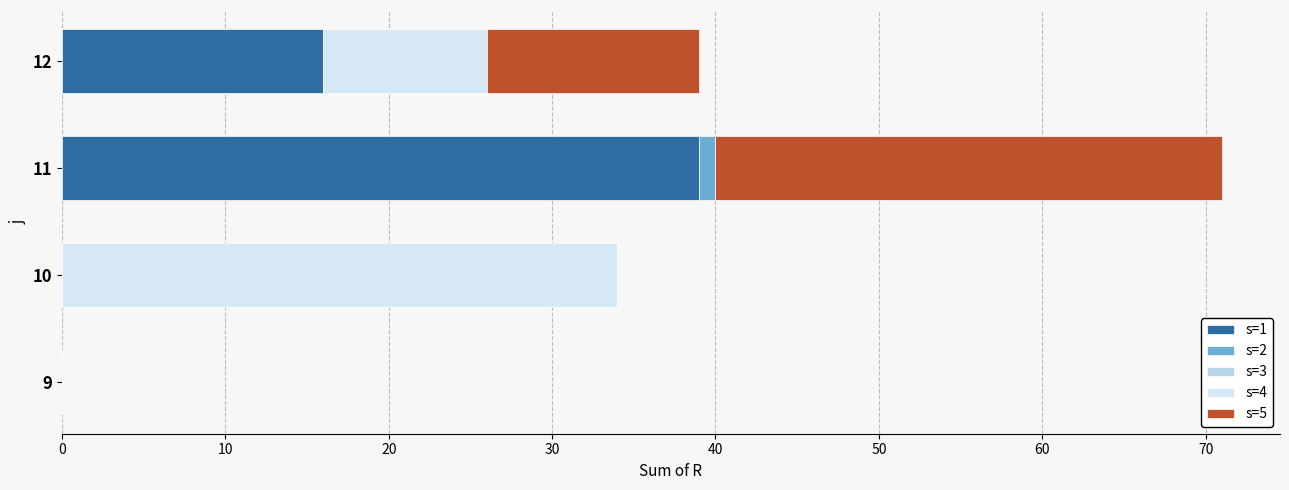

How many s=5 values are between 0 and 31?

4